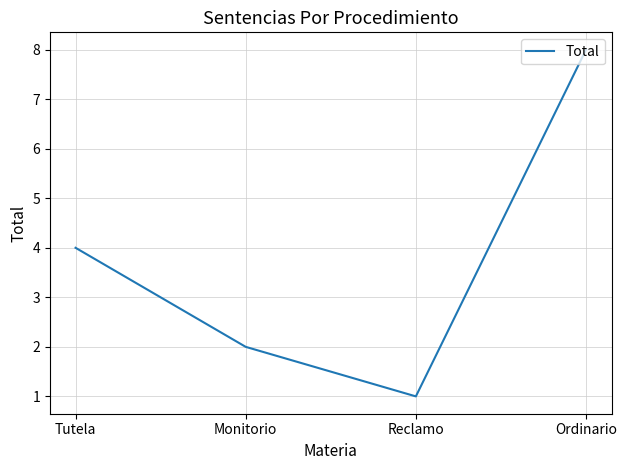

How many distinct data groups are displayed?

1